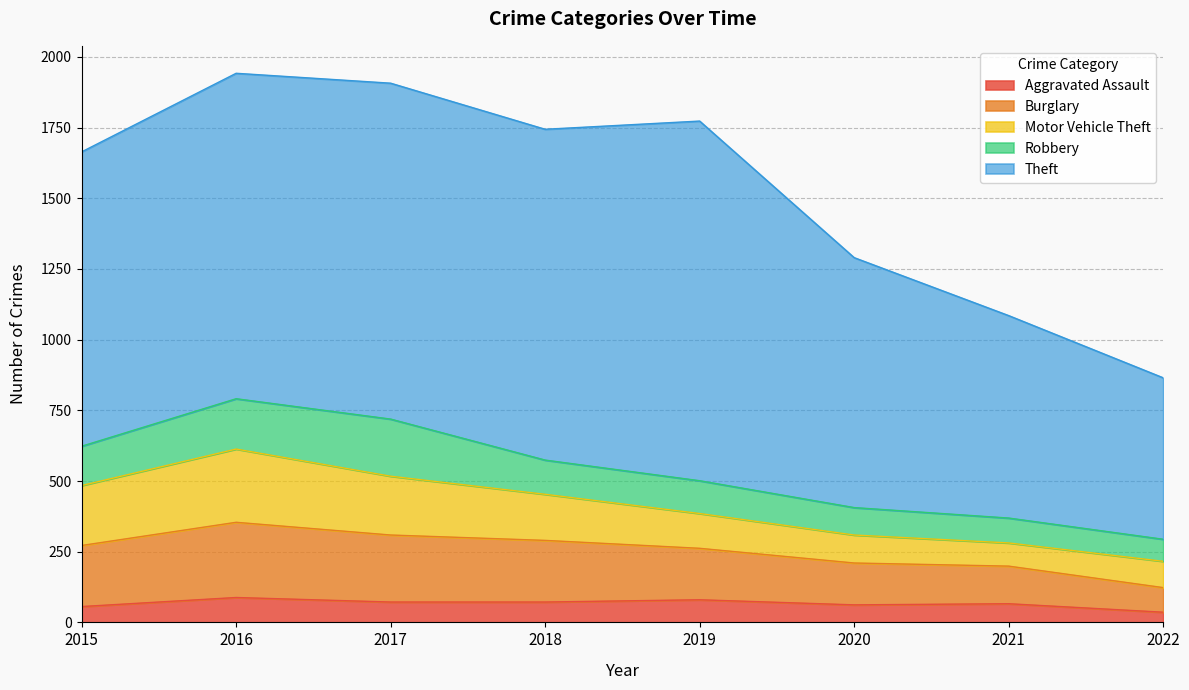

At which label does Burglary reach its peak?

2016